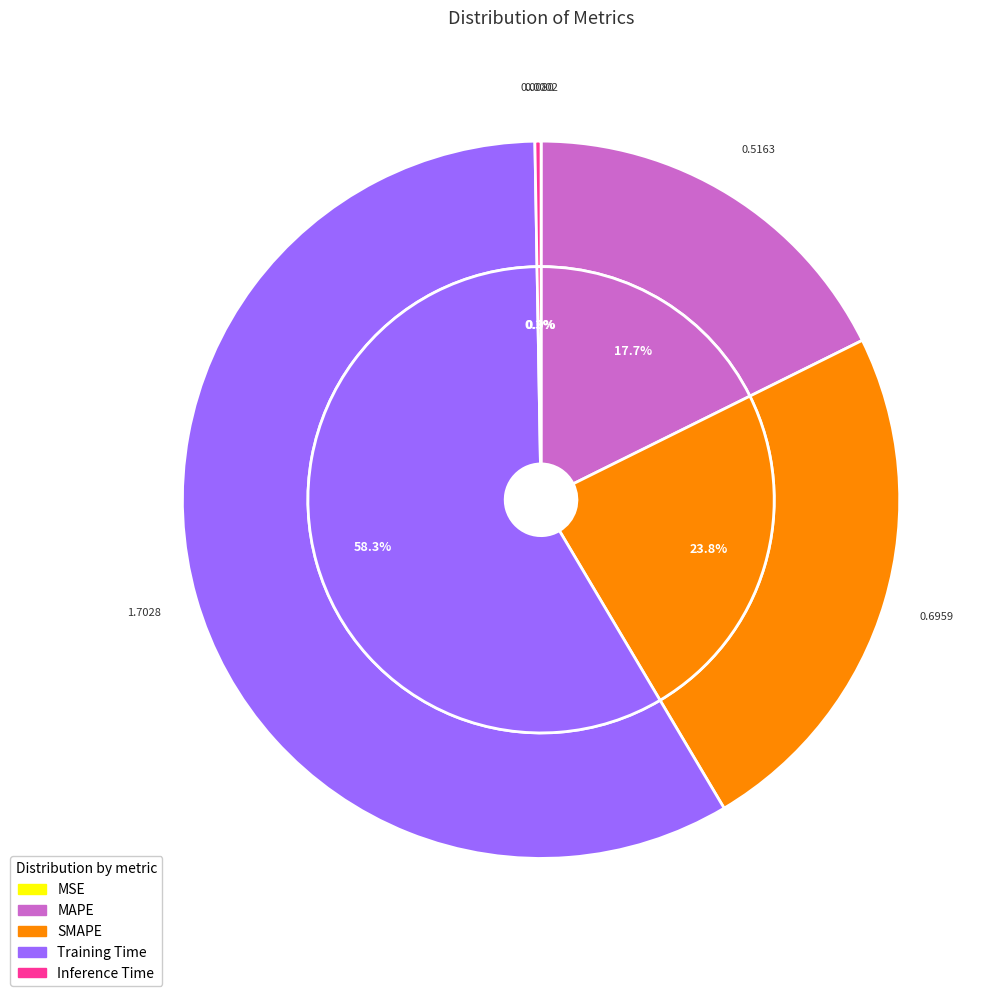

True or false: MSE accounts for 0% of the total.

True